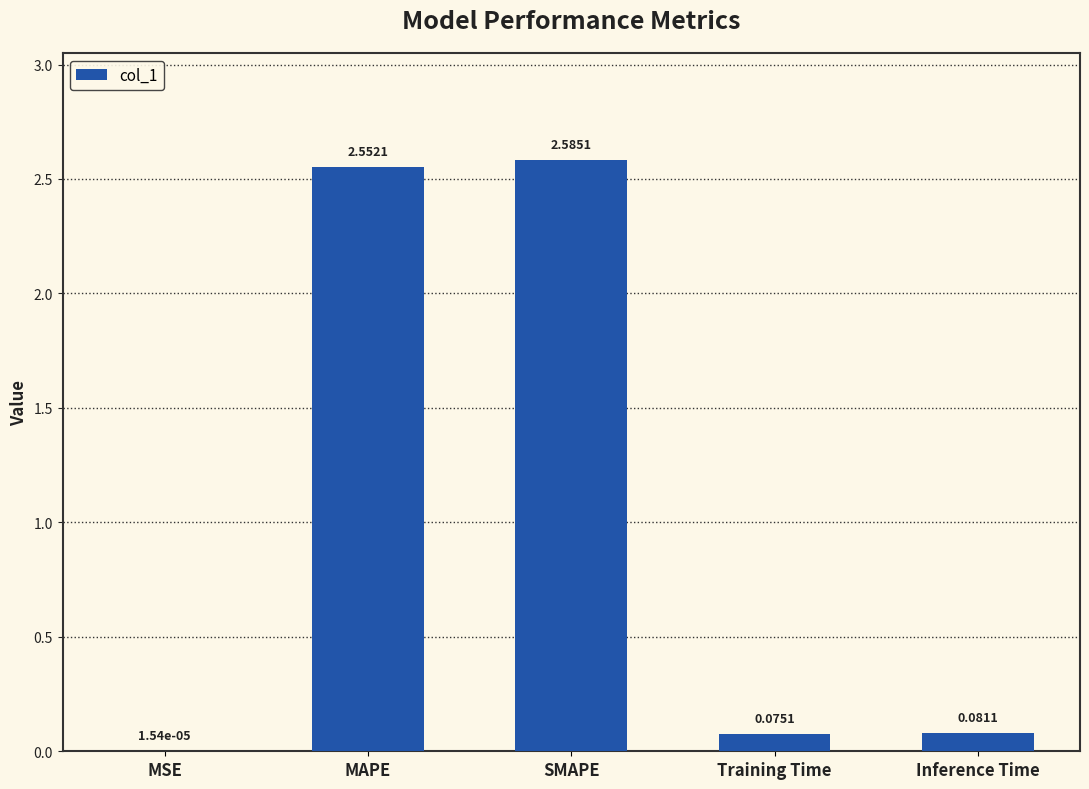

How many categories are shown in the chart?

5